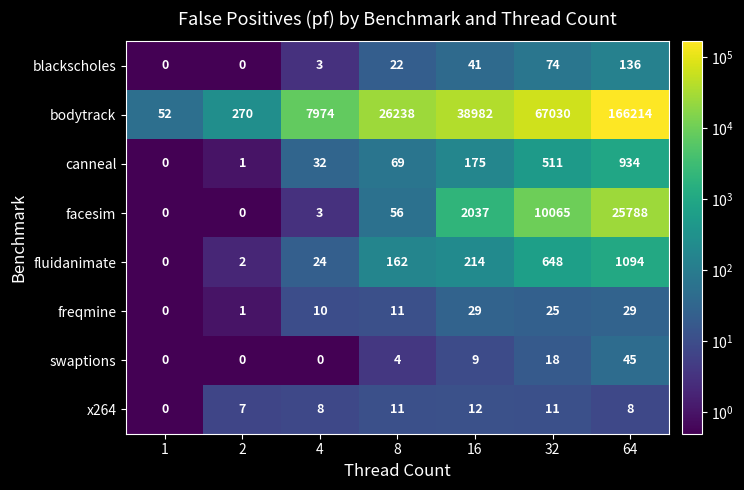

Where is blackscholes nearest to the value 68?

32